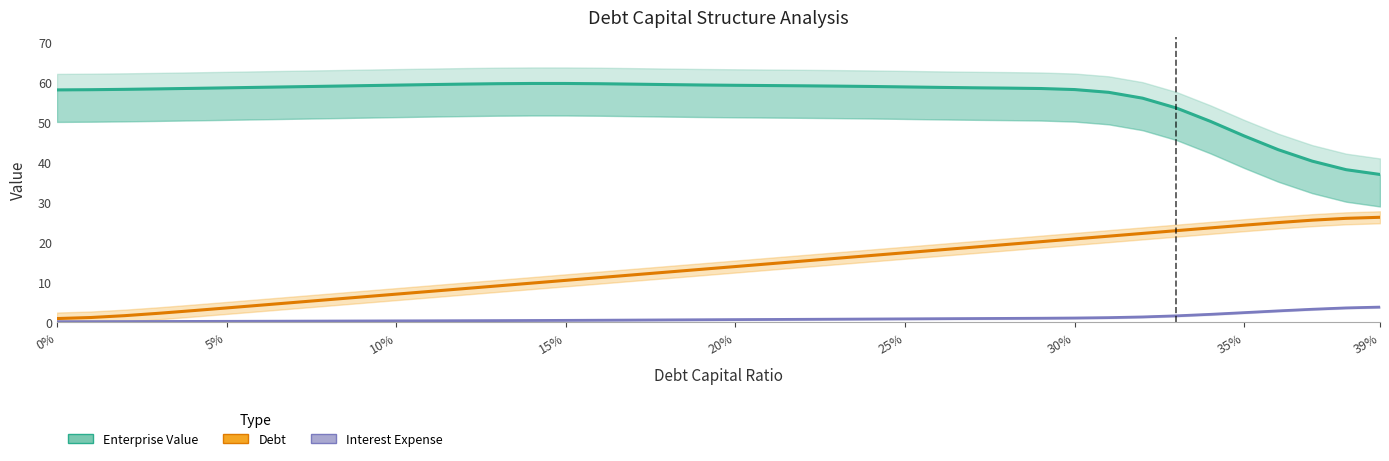

List the series in order of their peak value, lowest first.

Interest Expense, Debt, Enterprise Value